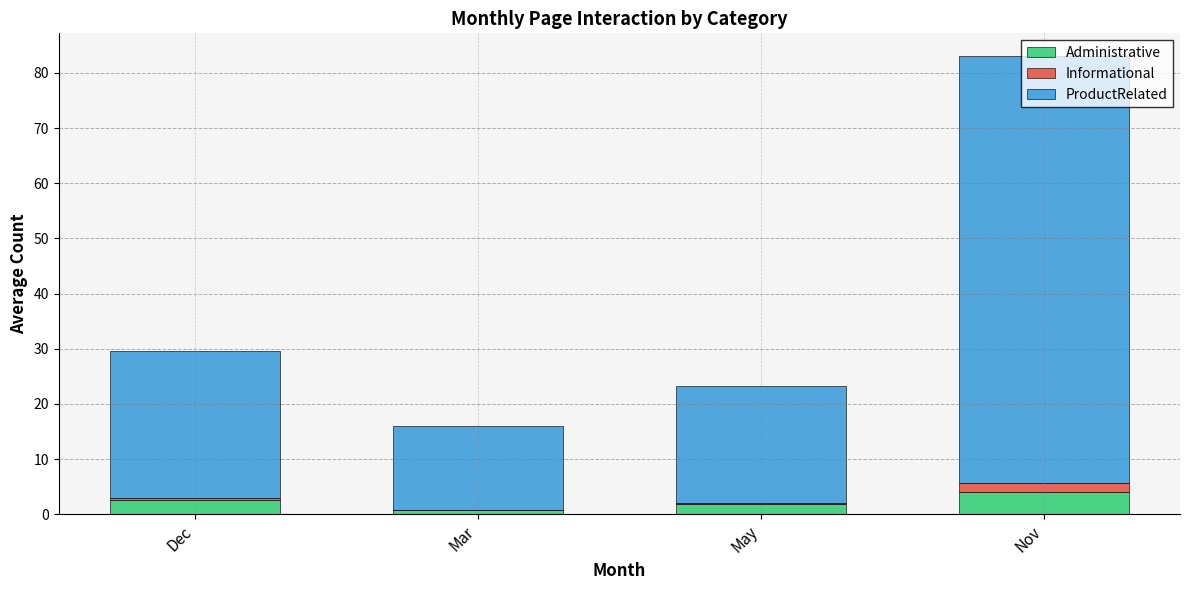

True or false: Administrative has a value of 1.8 at May.

True